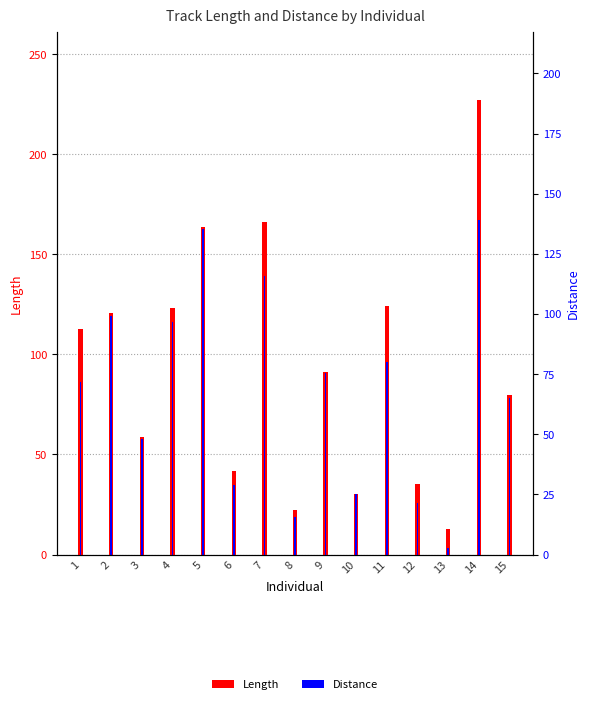

Which series has the widest spread of values?

Length